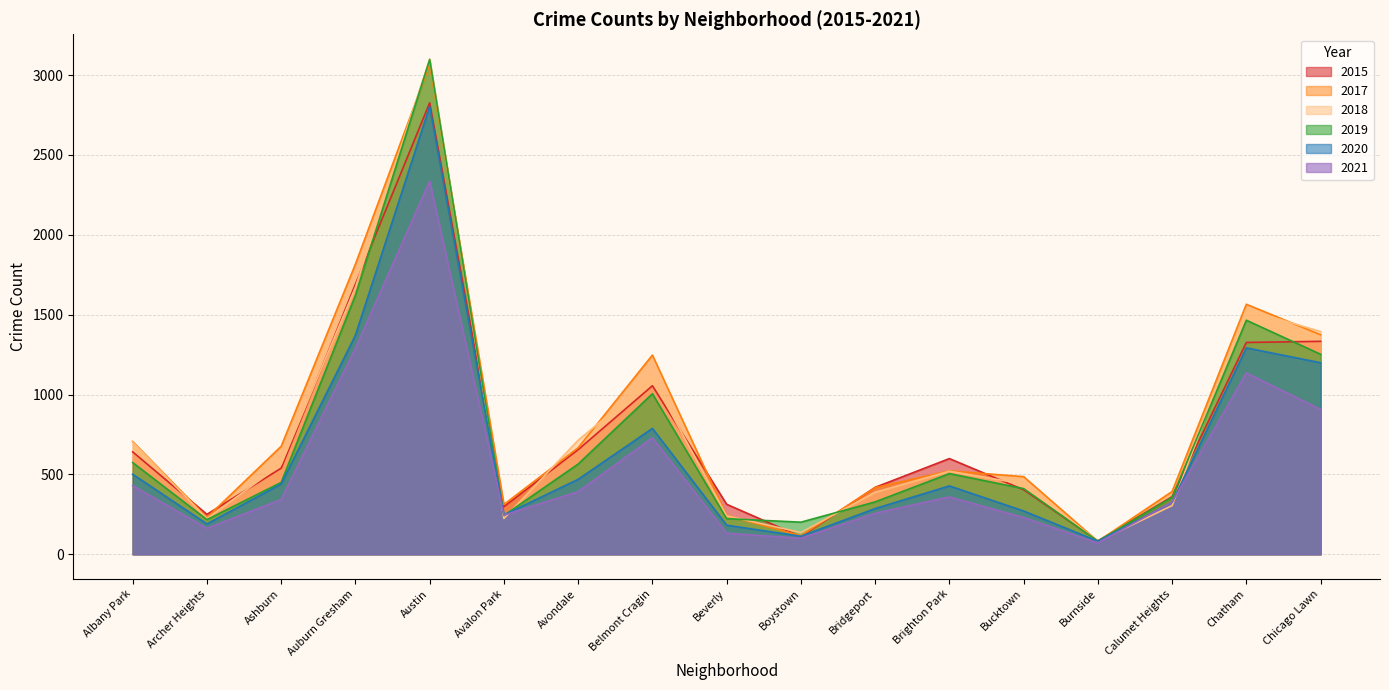

What is the label of the 14th point from the right?

Auburn Gresham